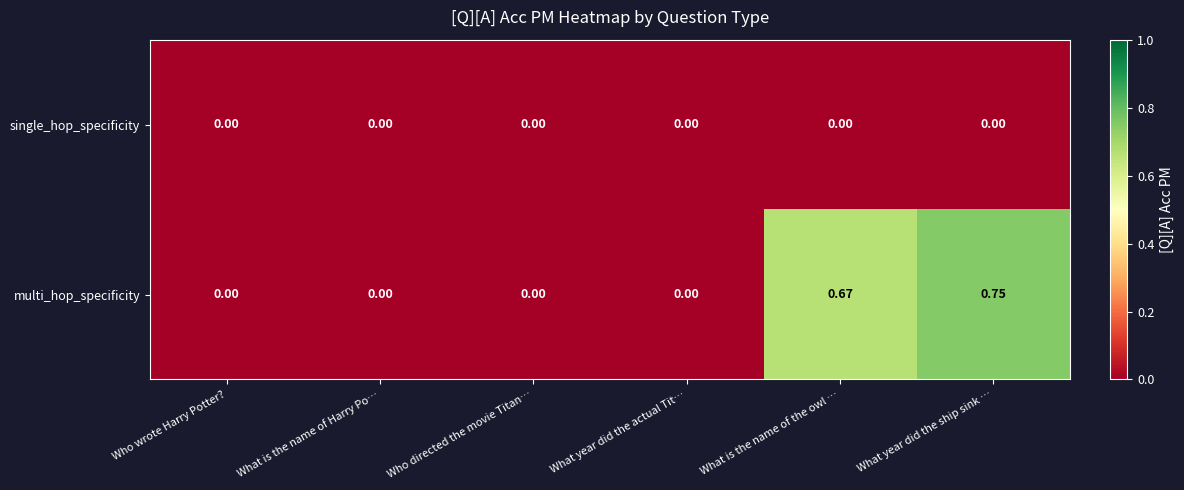

List the series in order of their peak value, lowest first.

single_hop_specificity, multi_hop_specificity